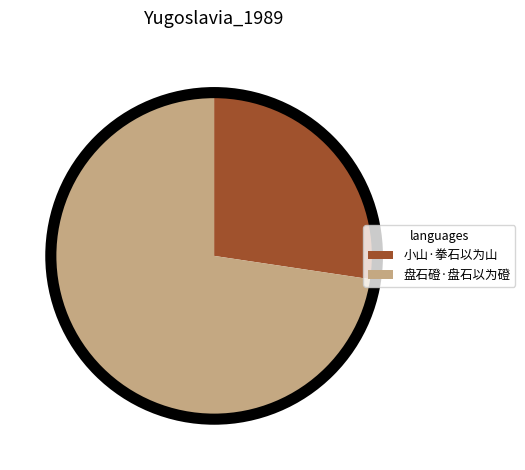

Which category has the biggest portion of the pie?

盘石磴·盘石以为磴